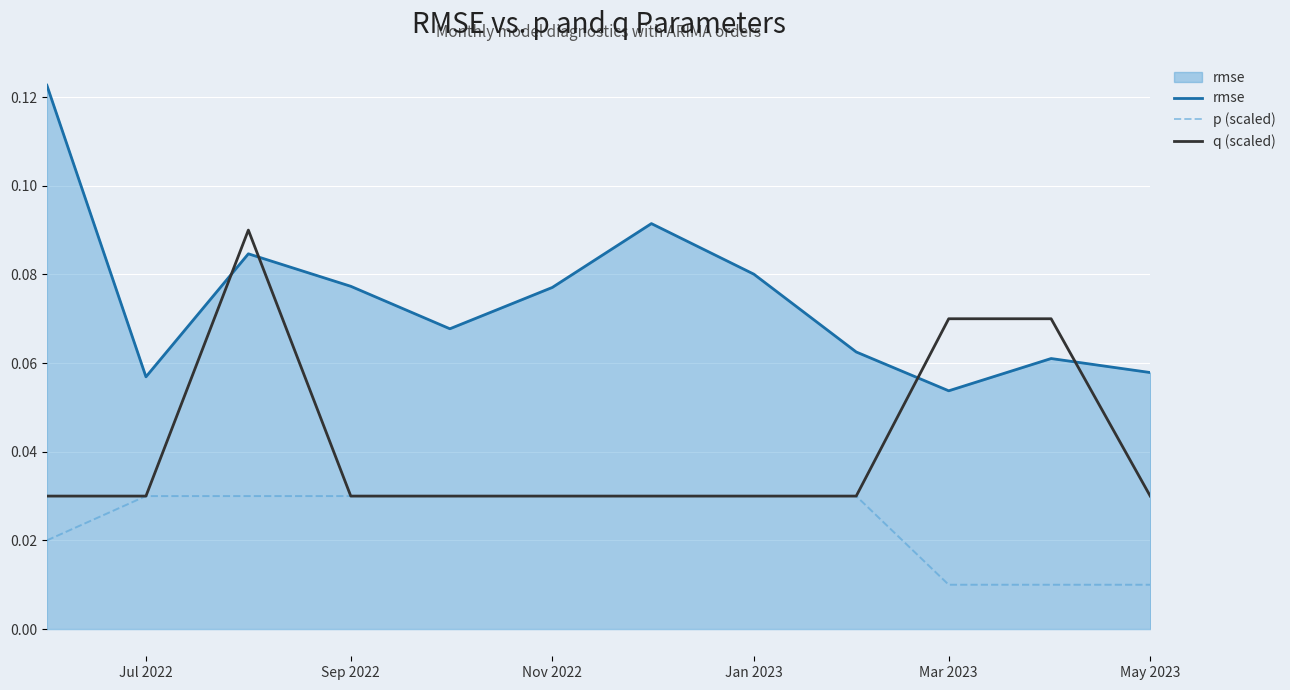

List the series in order of their peak value, highest first.

rmse, q (scaled), p (scaled)